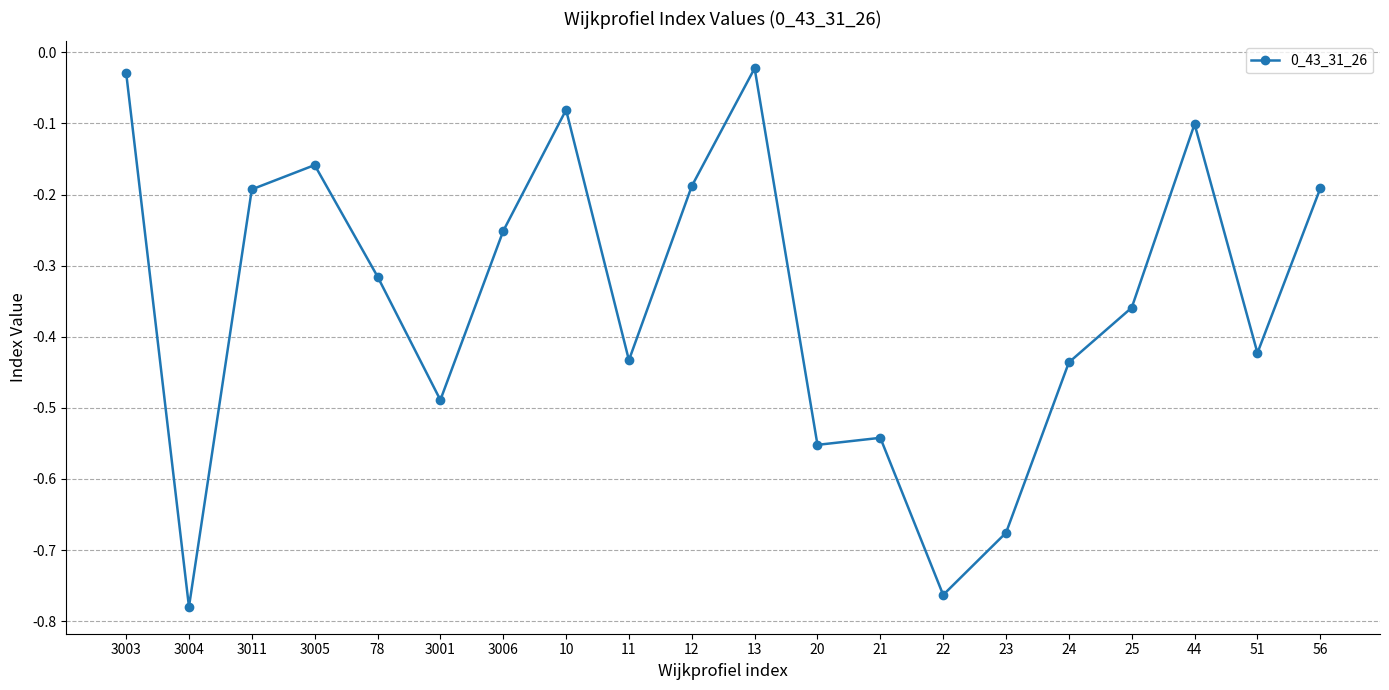

The value at 23 is -0.2. True or false?

False